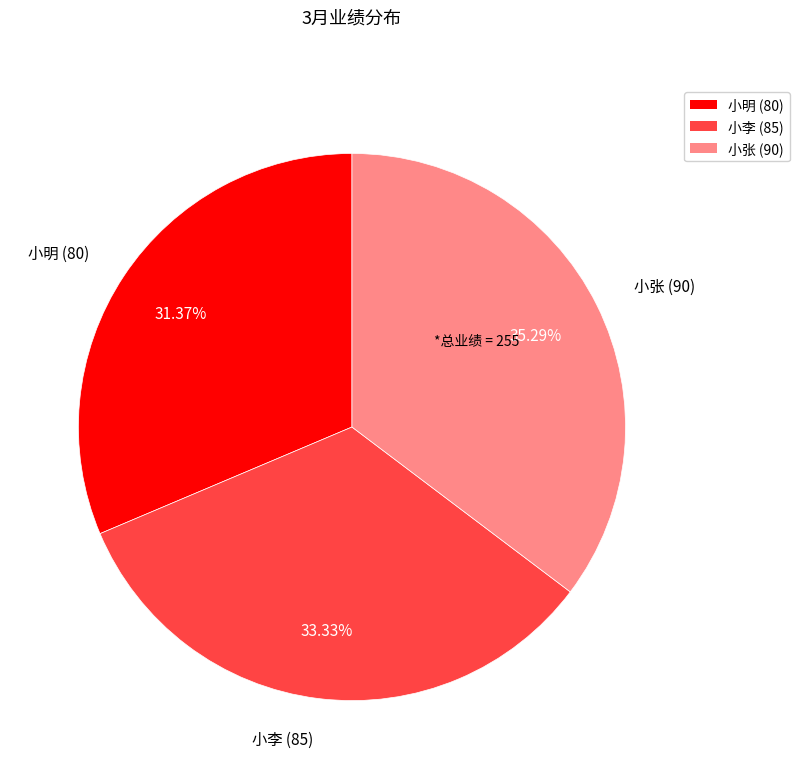

Count the number of slices in the pie.

3